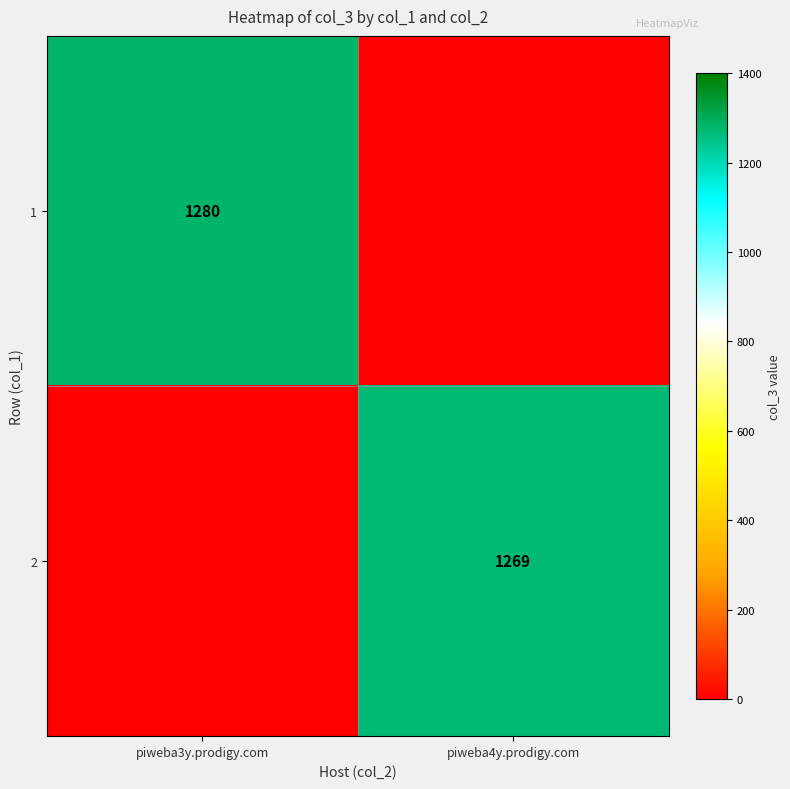

True or false: 1 has a value of 259 at piweba3y.prodigy.com.

False